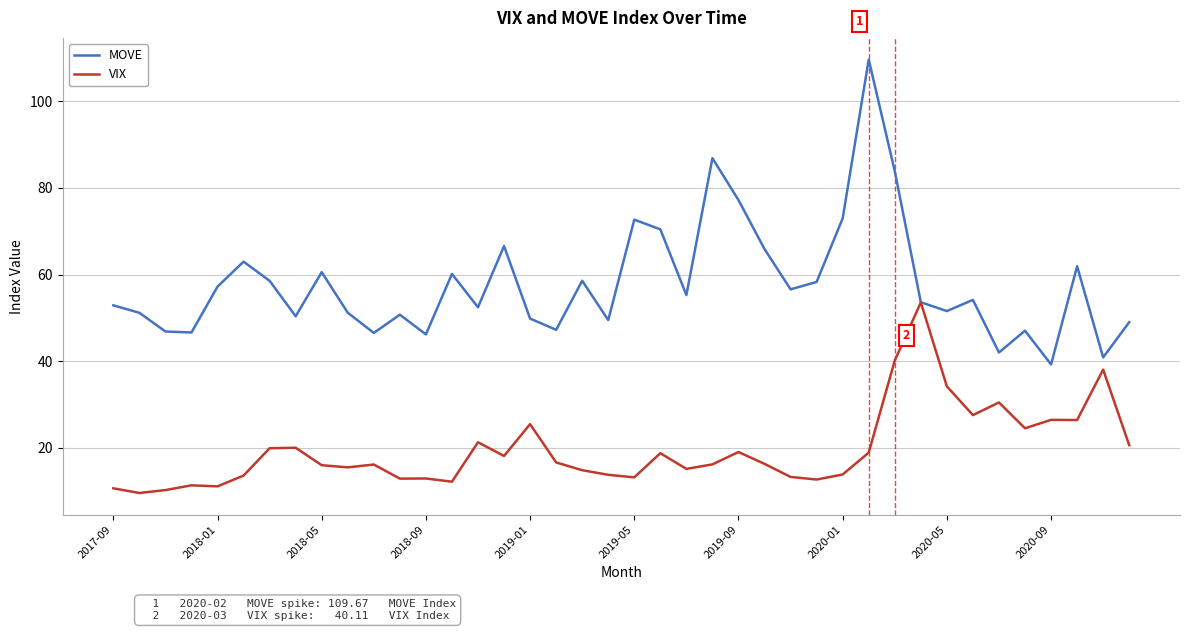

Rank the series by their maximum value, from highest to lowest.

MOVE, VIX